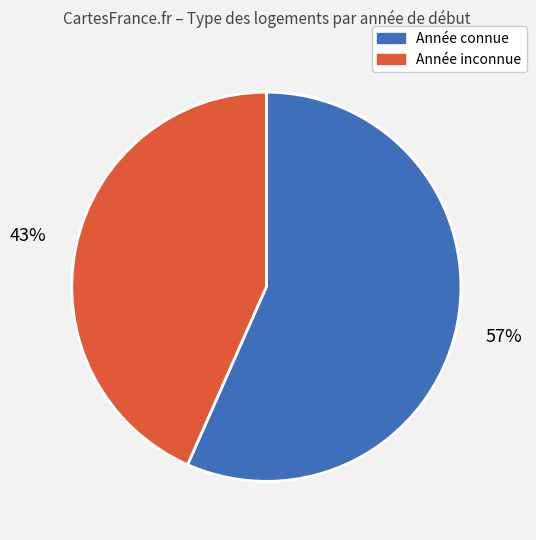

Is there a majority slice in this chart?

Yes